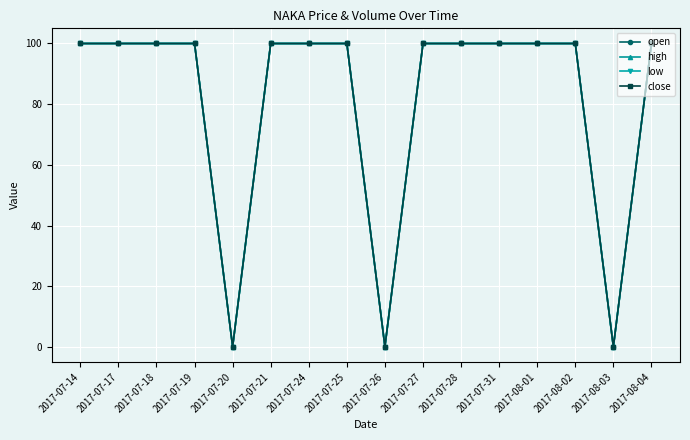

The value of low at 2017-07-18 is 174.2. True or false?

False